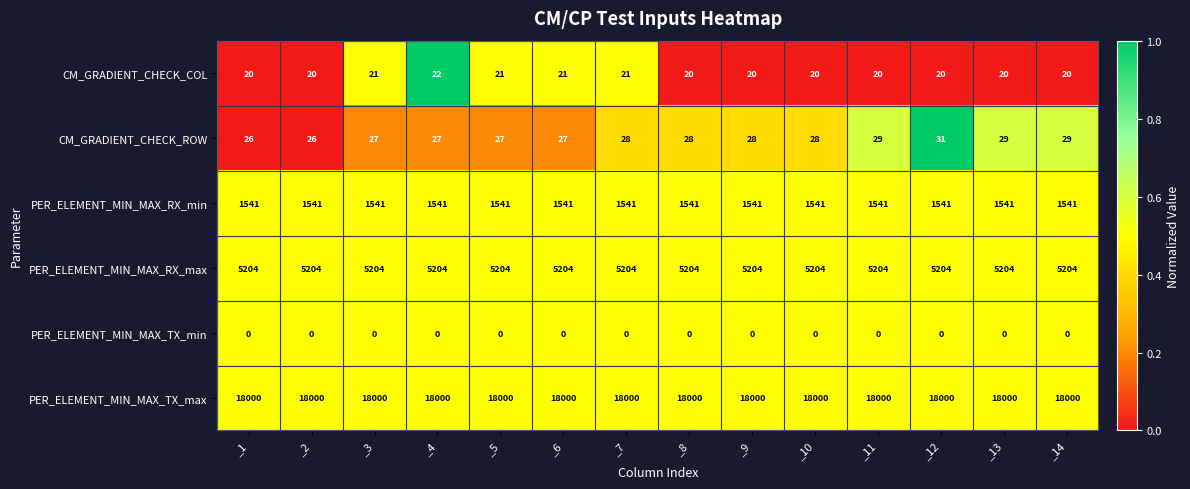

At _6, list the series in order from largest to smallest.

PER_ELEMENT_MIN_MAX_TX_max, PER_ELEMENT_MIN_MAX_RX_max, PER_ELEMENT_MIN_MAX_RX_min, CM_GRADIENT_CHECK_ROW, CM_GRADIENT_CHECK_COL, PER_ELEMENT_MIN_MAX_TX_min